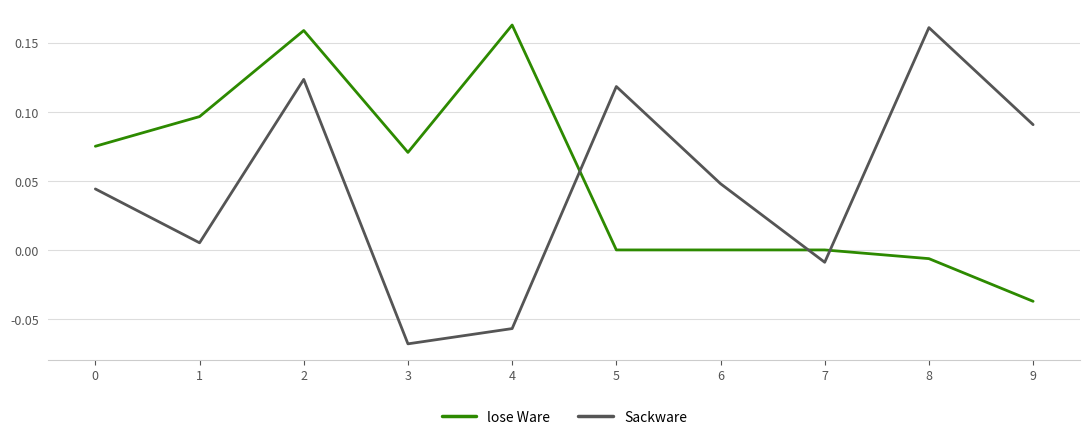

Is this an area chart (filled region under the line)?

No